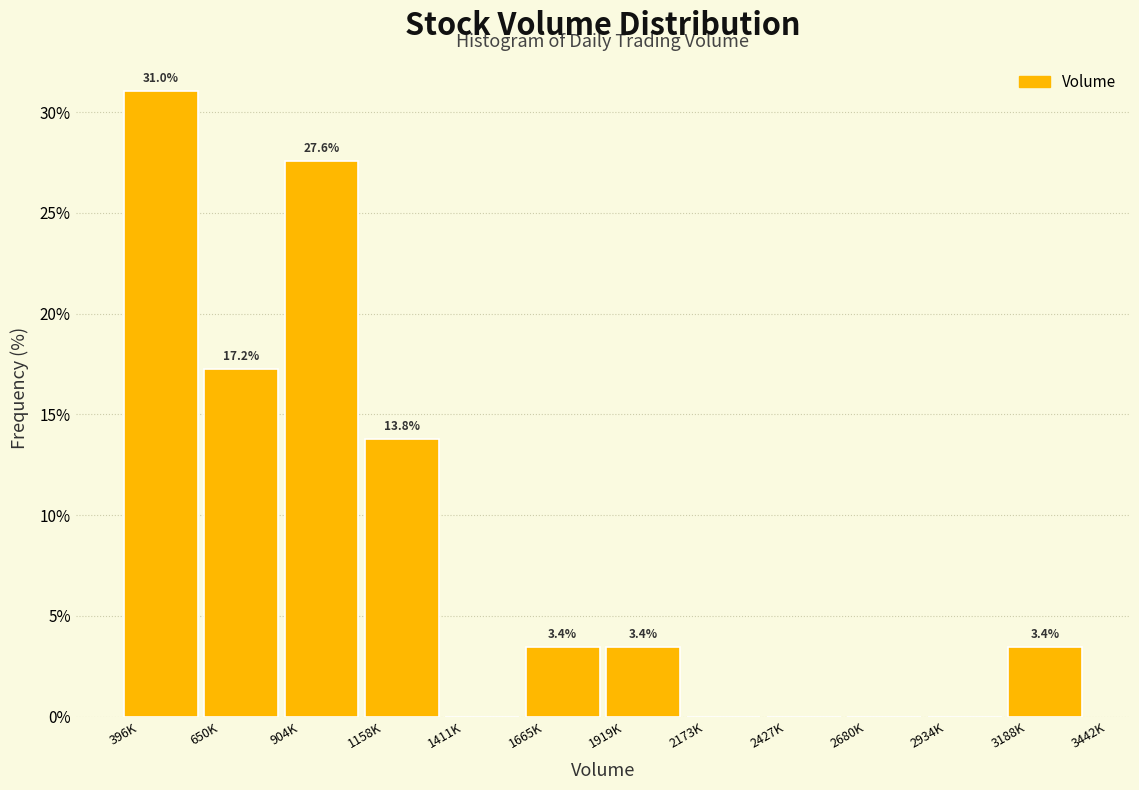

Reading right to left, what are all the values shown in this chart?

3188K=3.4	2934K=0.0	2680K=0.0	2427K=0.0	2173K=0.0	1919K=3.4	1665K=3.4	1411K=0.0	1158K=13.8	904K=27.6	650K=17.2	396K=31.0